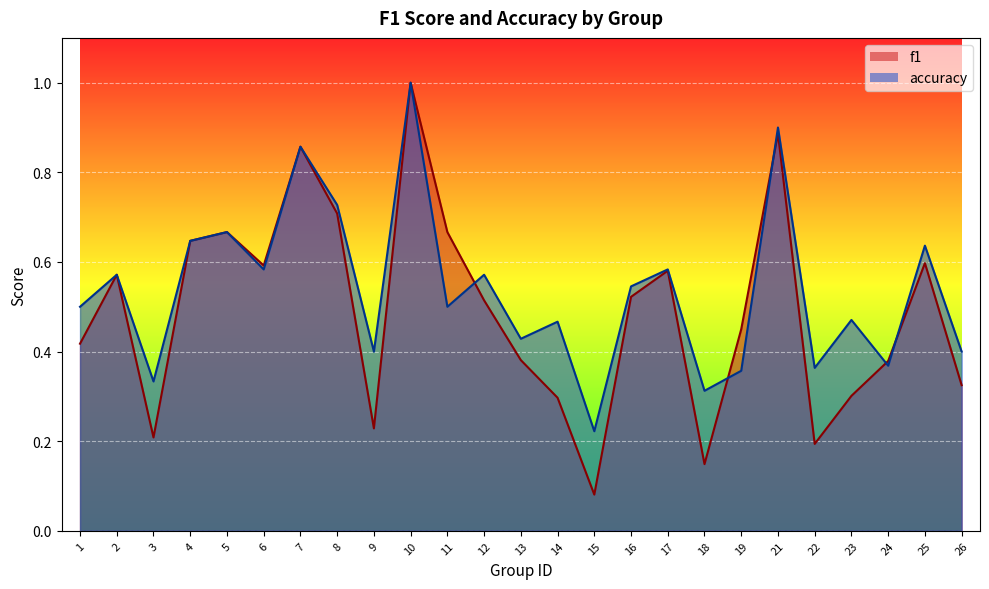

List the series in order of their peak value, lowest first.

f1, accuracy